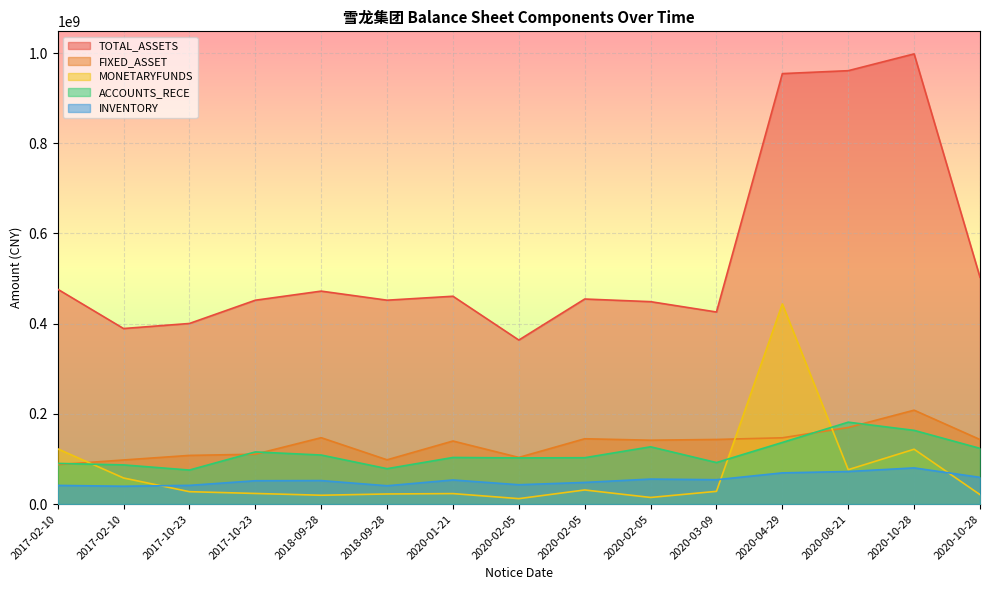

What is the difference between the maximum and minimum values in the TOTAL_ASSETS series?

634465373.8